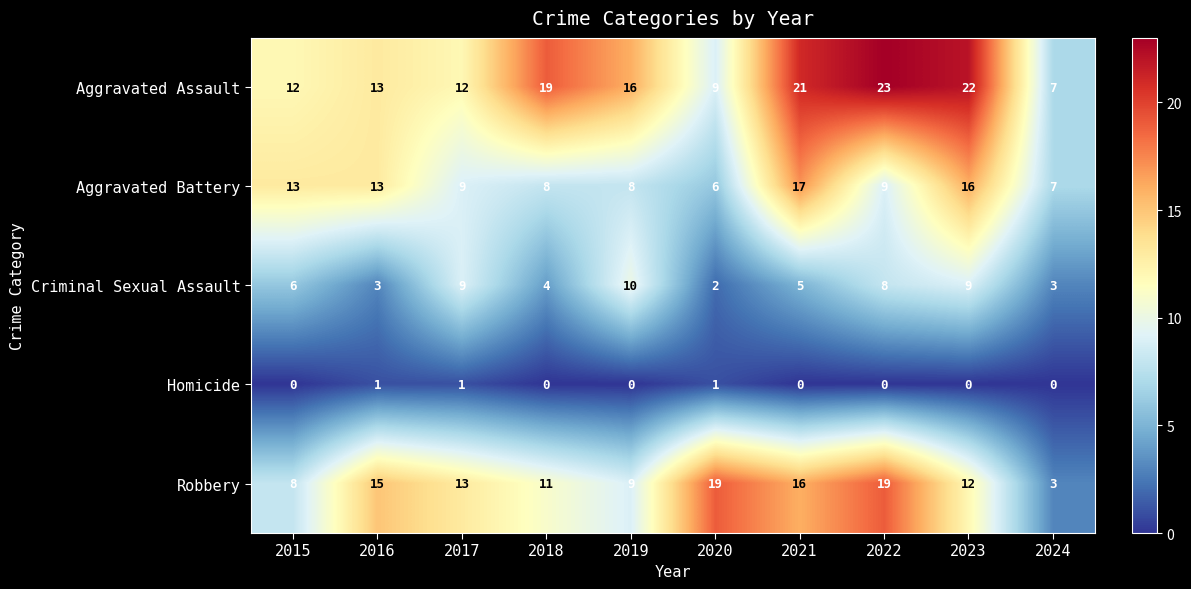

The value of Criminal Sexual Assault at 2022 is 14. True or false?

False